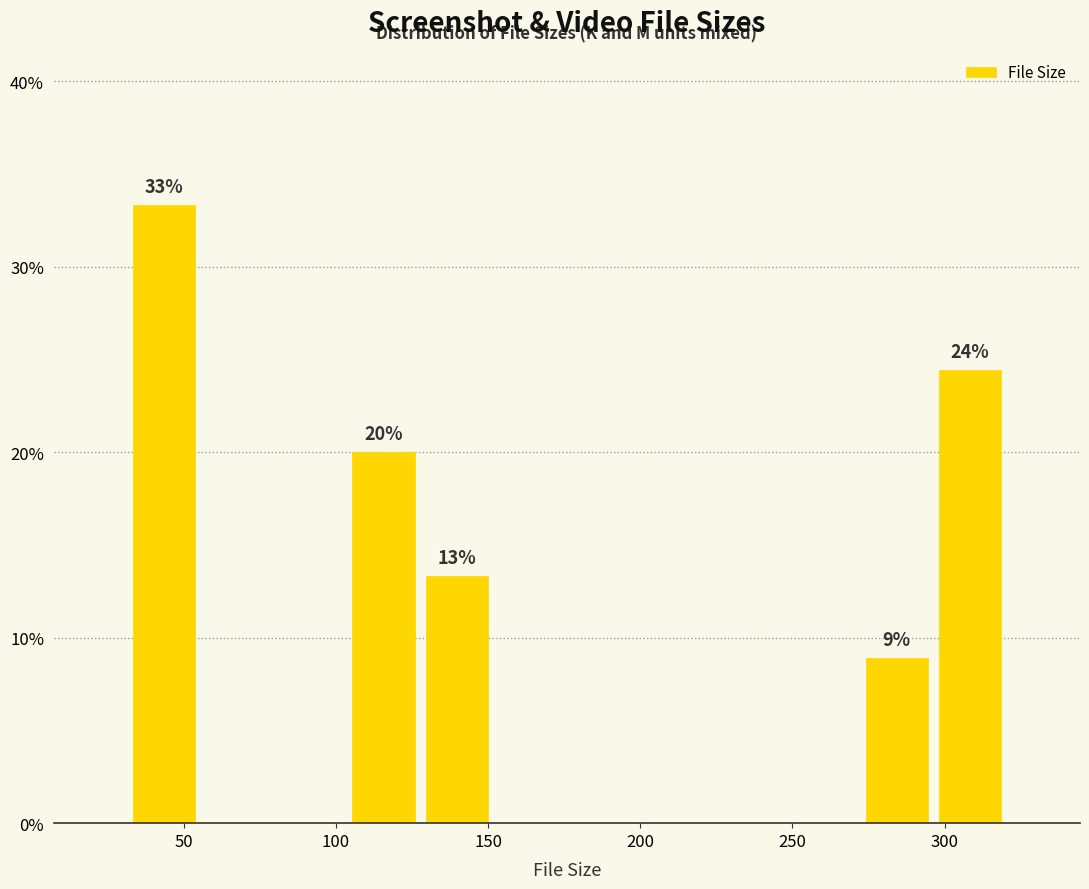

Which range on the x-axis has the tallest bar?

30 to 55